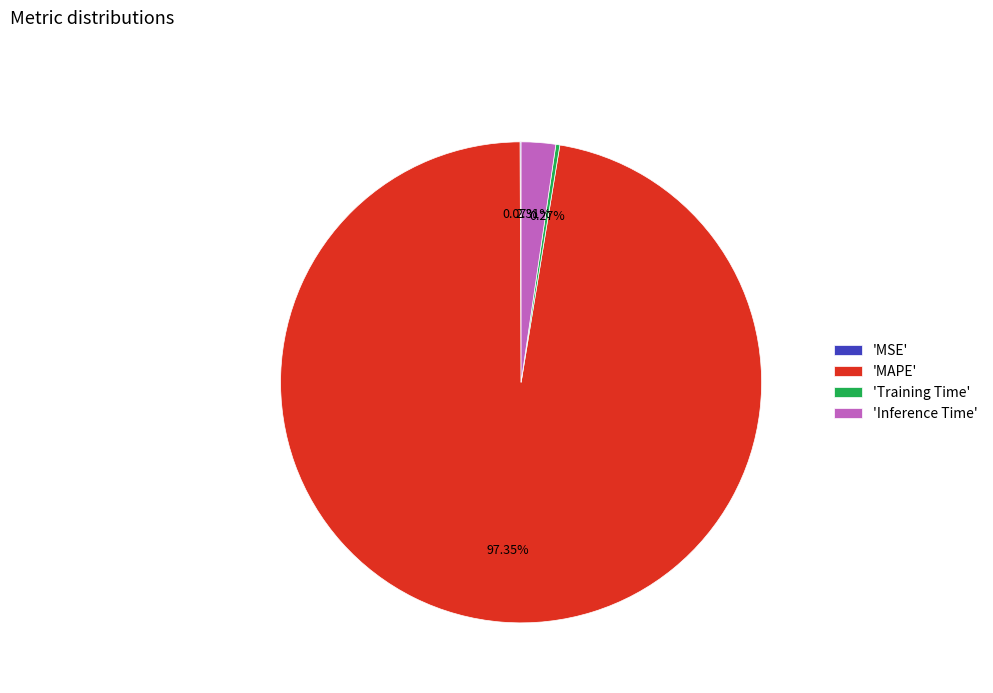

What is the largest slice in the pie chart?

'MAPE'